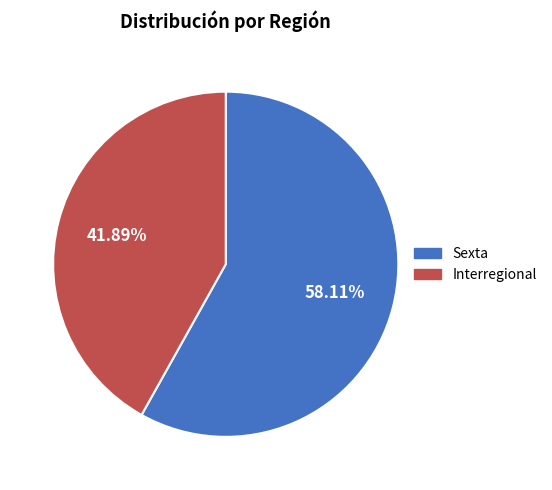

Is it true that Interregional is 47% of the pie?

False